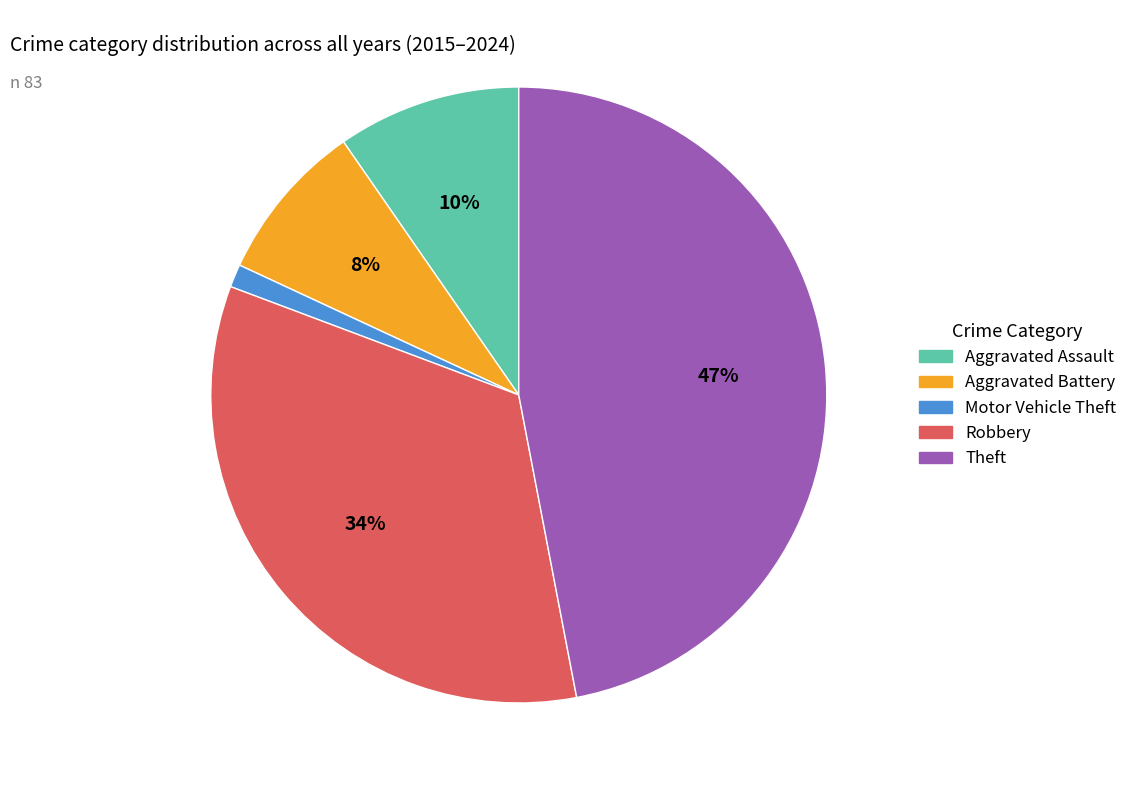

Combined, do Motor Vehicle Theft and Aggravated Assault account for over 50%?

No